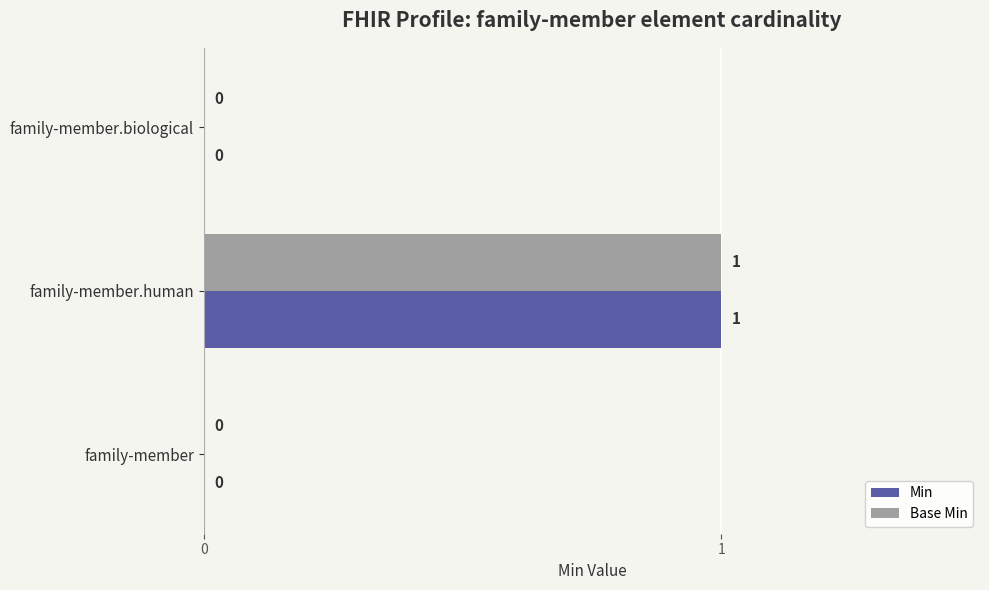

True or false: Min has a value of 0 at family-member.biological.

True